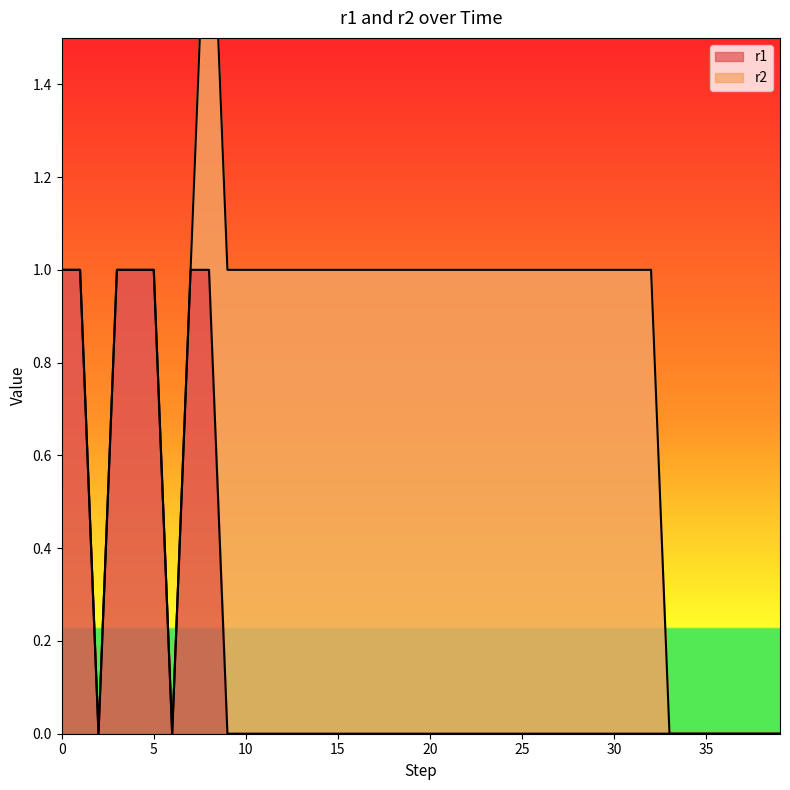

What is the difference between the maximum and minimum values?

1